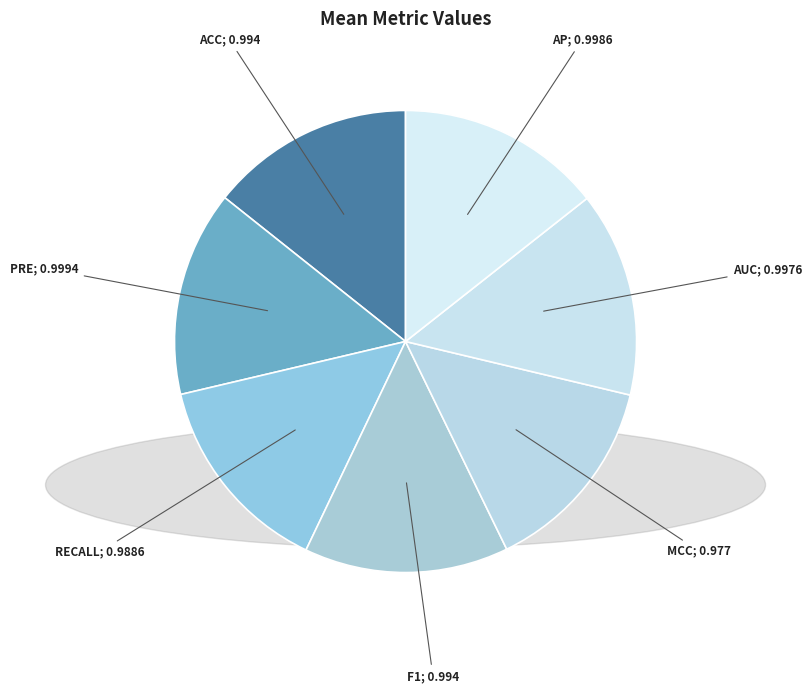

How many segments does this pie chart have?

7